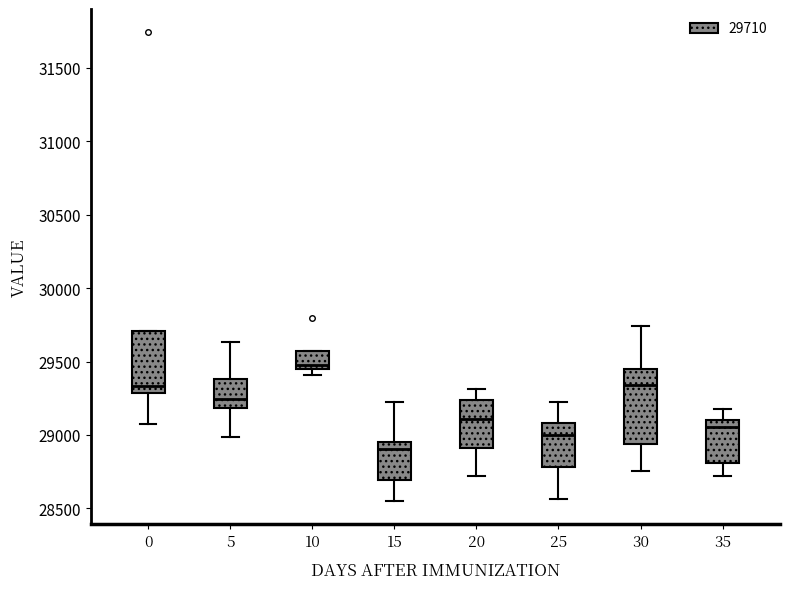

Reading left to right, transcribe this box plot: for each box, give where its median line is, the range the box spans, and where its two whiskers end, as read against the y-axis. The values are not printed on the chart, so give them approximately, as read against the axis.

0: median 29350, box 29300 to 29700, whiskers 29100 to 29700
5: median 29250, box 29200 to 29400, whiskers 29000 to 29650
10: median 29500, box 29450 to 29550, whiskers 29400 to 29550
15: median 28900, box 28700 to 28950, whiskers 28550 to 29200
20: median 29100, box 28900 to 29250, whiskers 28700 to 29300
25: median 29000, box 28800 to 29100, whiskers 28550 to 29200
30: median 29350, box 28950 to 29450, whiskers 28750 to 29750
35: median 29050, box 28800 to 29100, whiskers 28700 to 29200